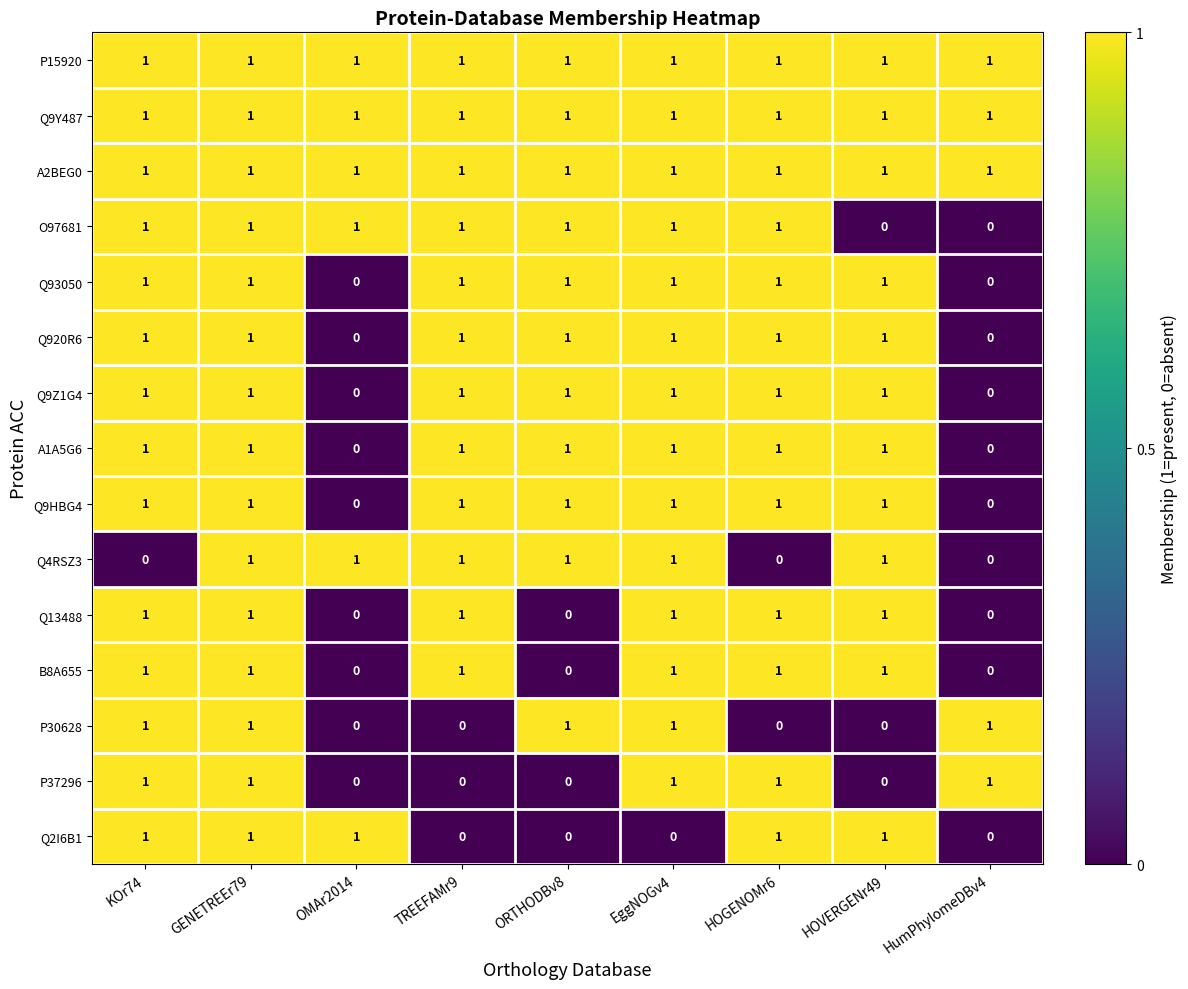

At which category is the sum across all series the highest?

GENETREEr79